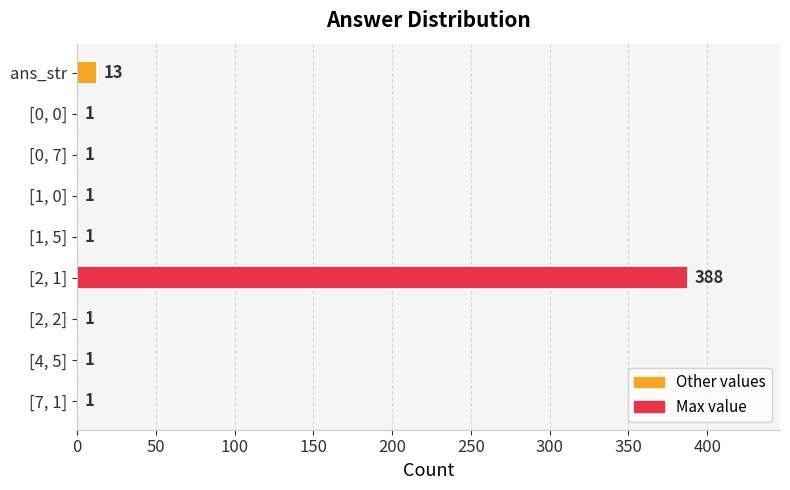

The chart shows a value of 1 at [7, 1]. True or false?

True